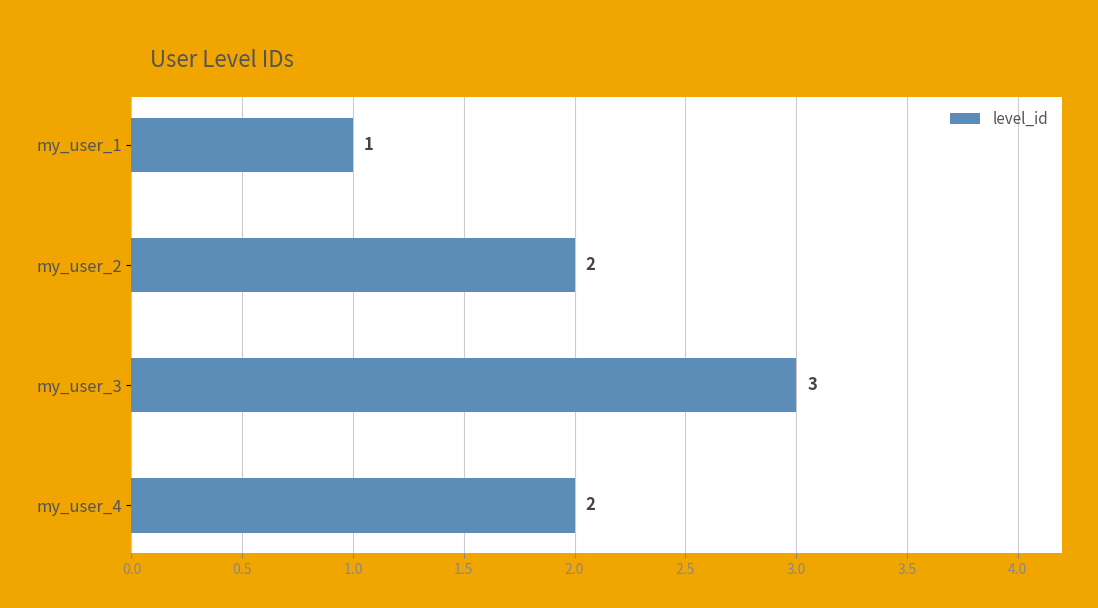

Between my_user_3 and my_user_1, which is larger?

my_user_3